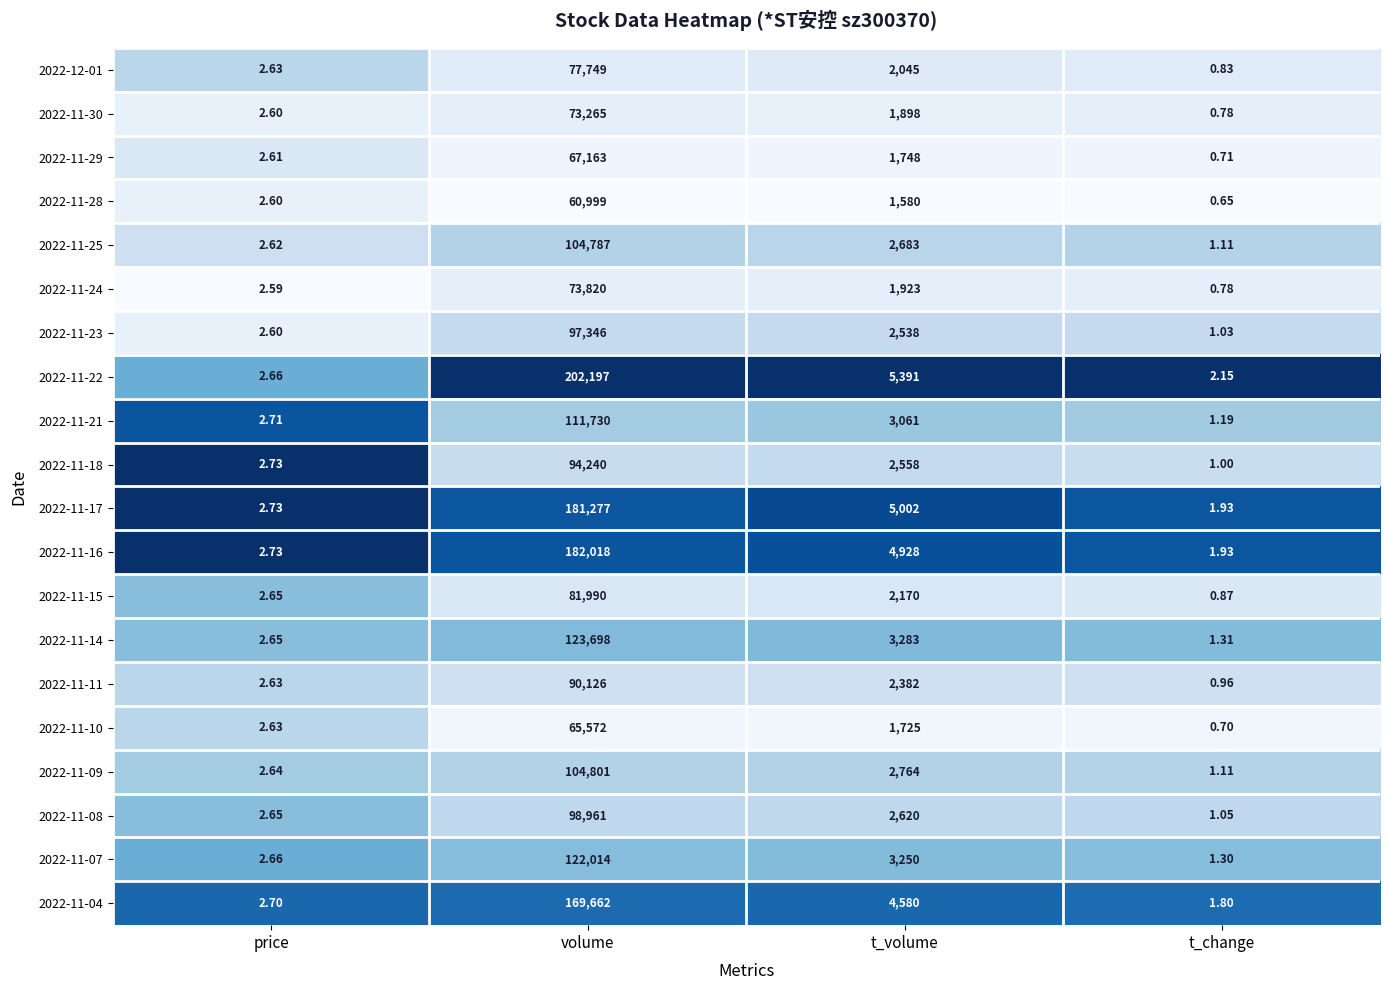

Rank the categories by 2022-11-09 value from highest to lowest.

volume, t_volume, price, t_change